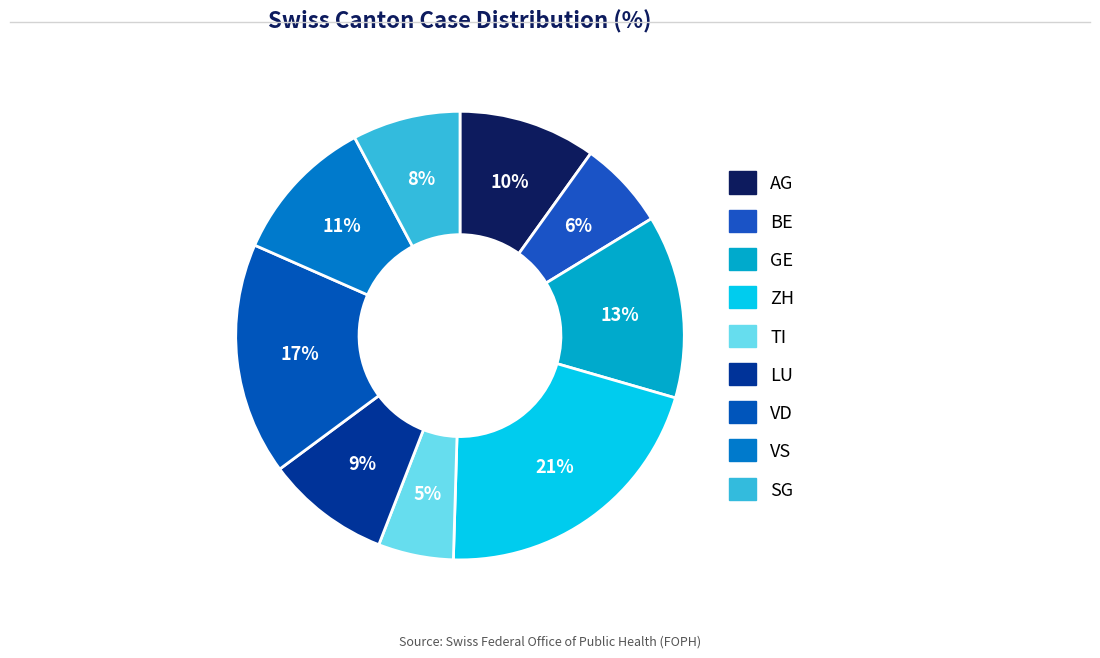

Count the number of slices in the pie.

9